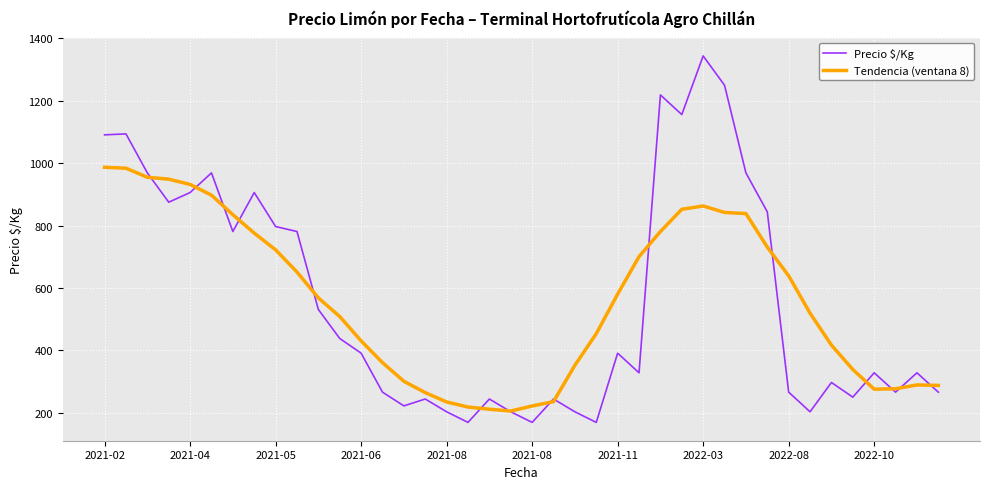

Does the chart have visible grid lines?

Yes